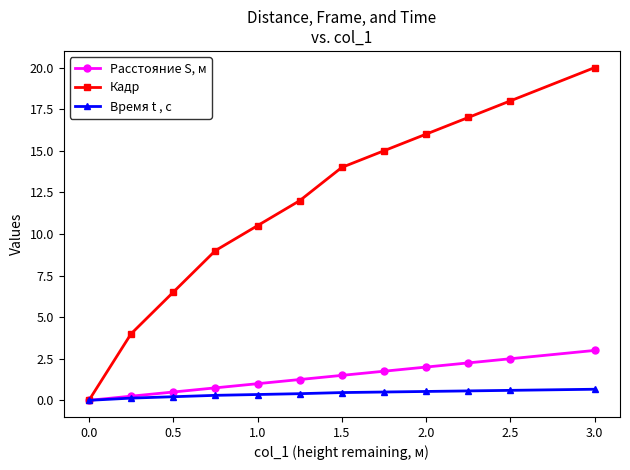

Which series has the widest spread of values?

Кадр